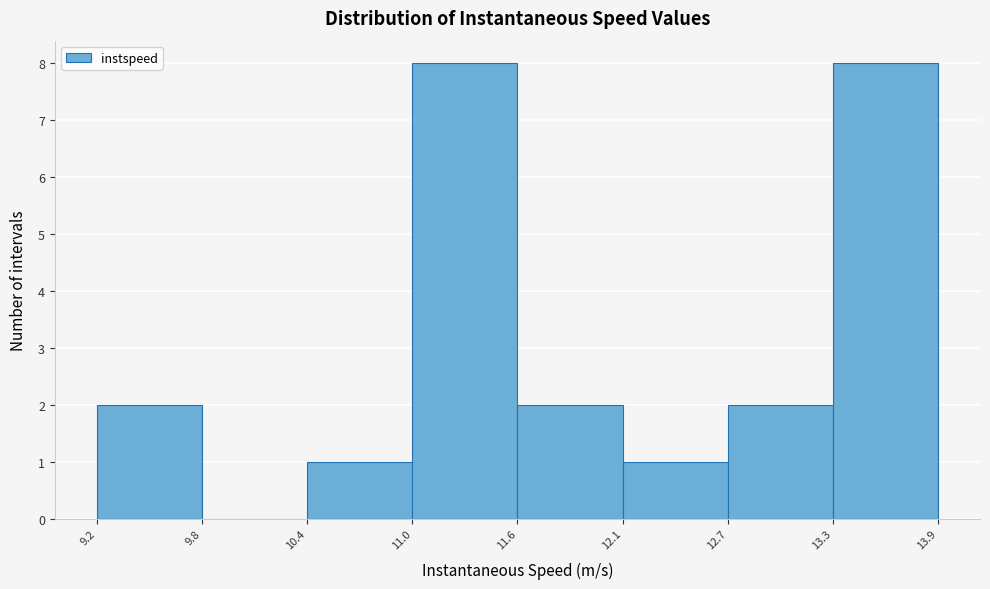

What is the height of the bar covering 10.4 to 11.0 on the x-axis? The values are not printed on the chart, so give them approximately, as read against the axis.

1